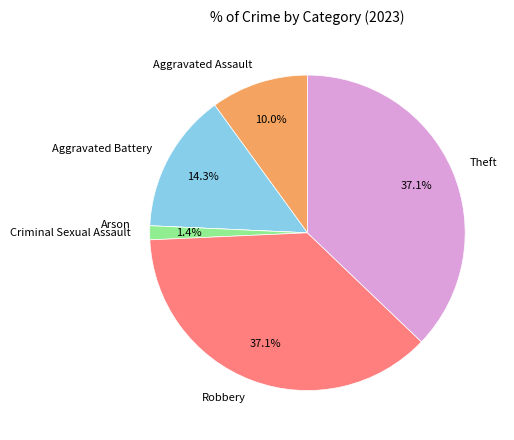

Is the sum of Aggravated Assault and Robbery greater than half?

No